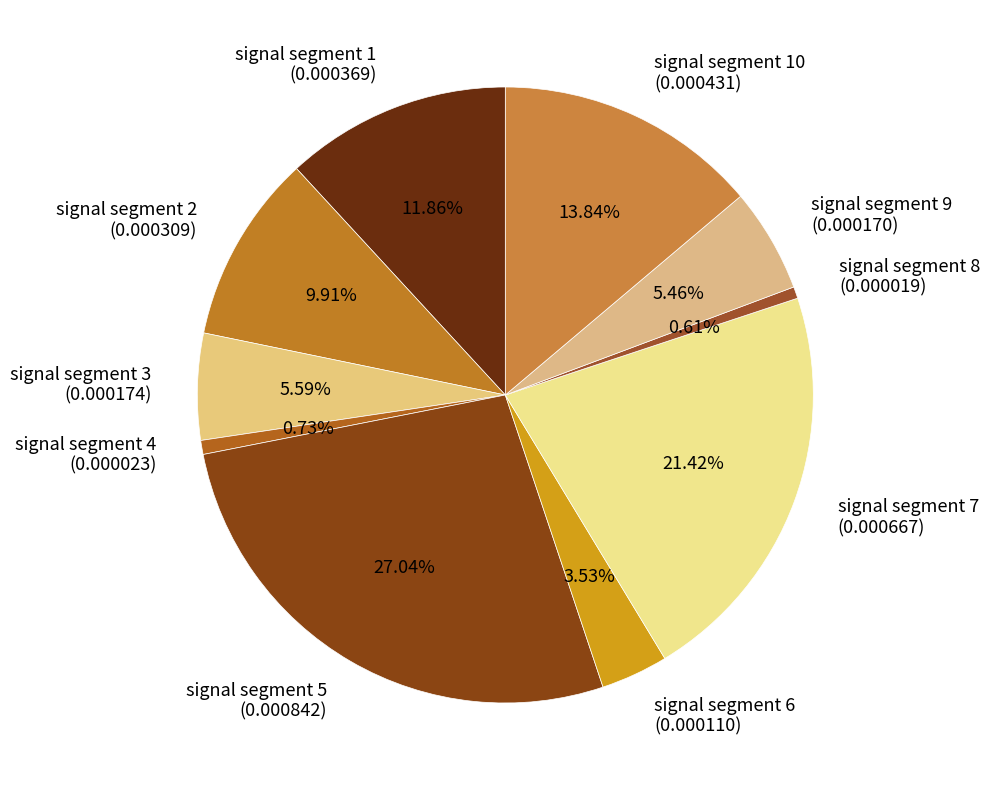

Which has a higher value, signal segment 10 (0.000431) or signal segment 2 (0.000309)?

signal segment 10 (0.000431)